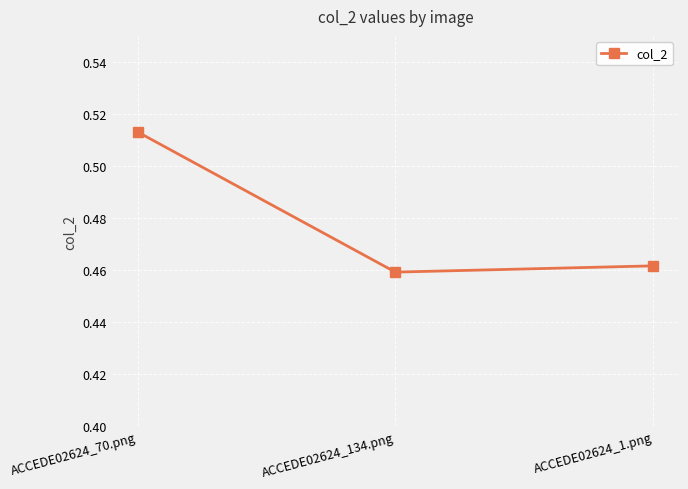

List the labels in order of value, smallest first.

ACCEDE02624_134.png, ACCEDE02624_1.png, ACCEDE02624_70.png